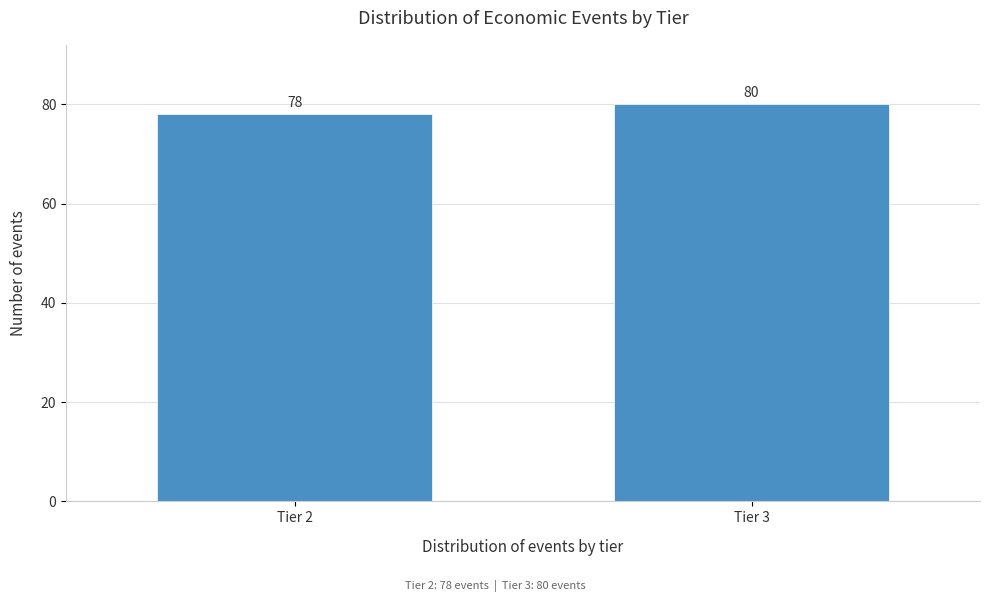

Reading right to left, what are all the values shown in this chart?

80	78